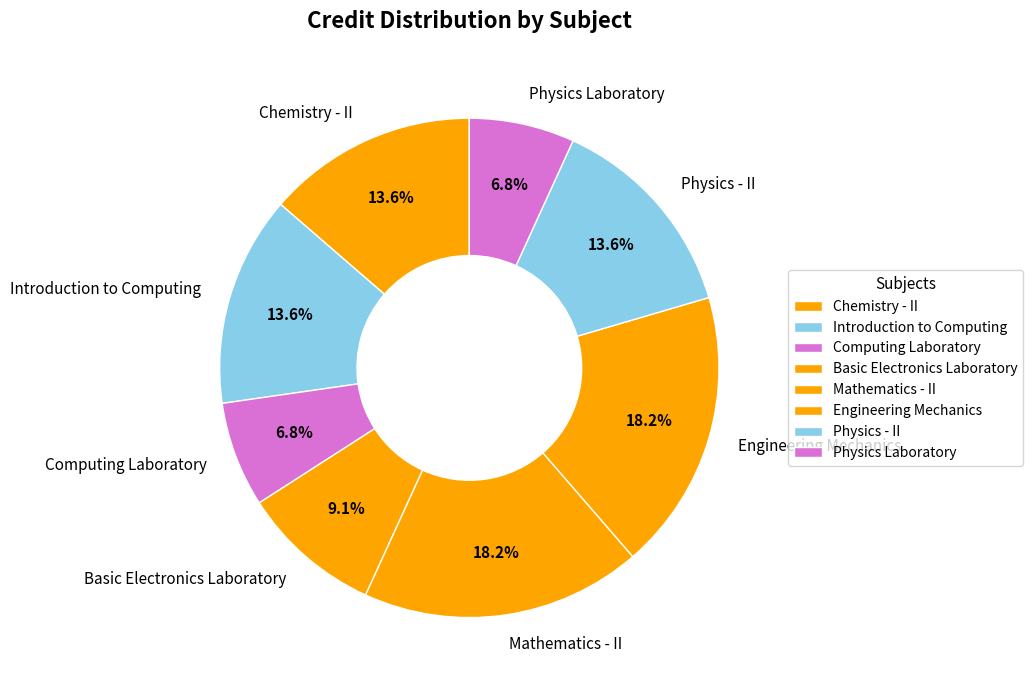

Do Chemistry - II and Introduction to Computing together represent more than half of the pie?

No